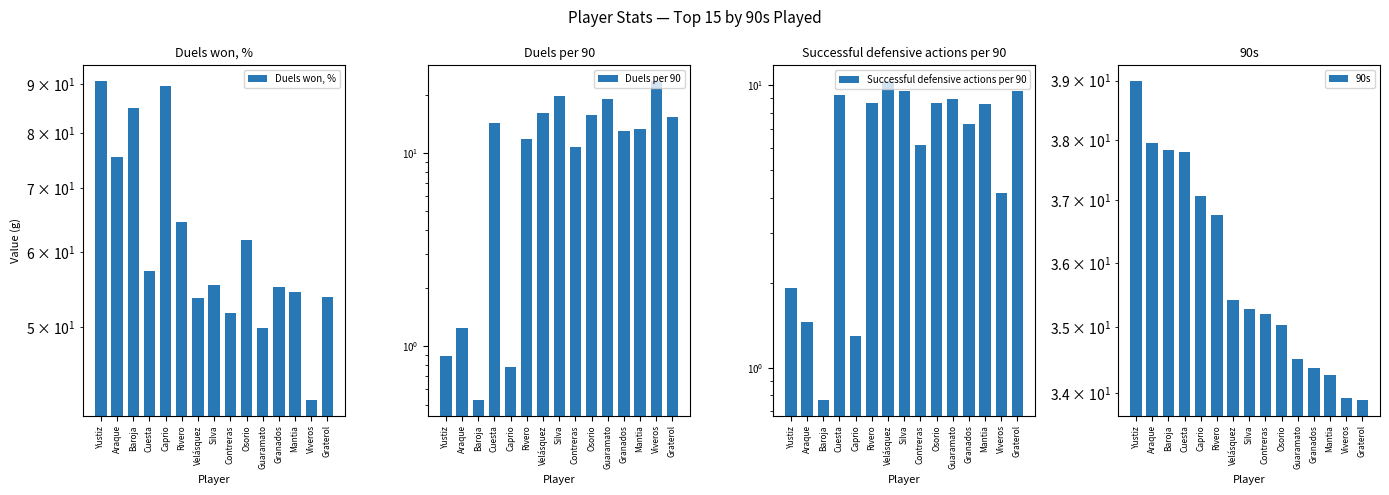

What is the difference between the second highest and second lowest values in the Duels per 90 series?

19.0